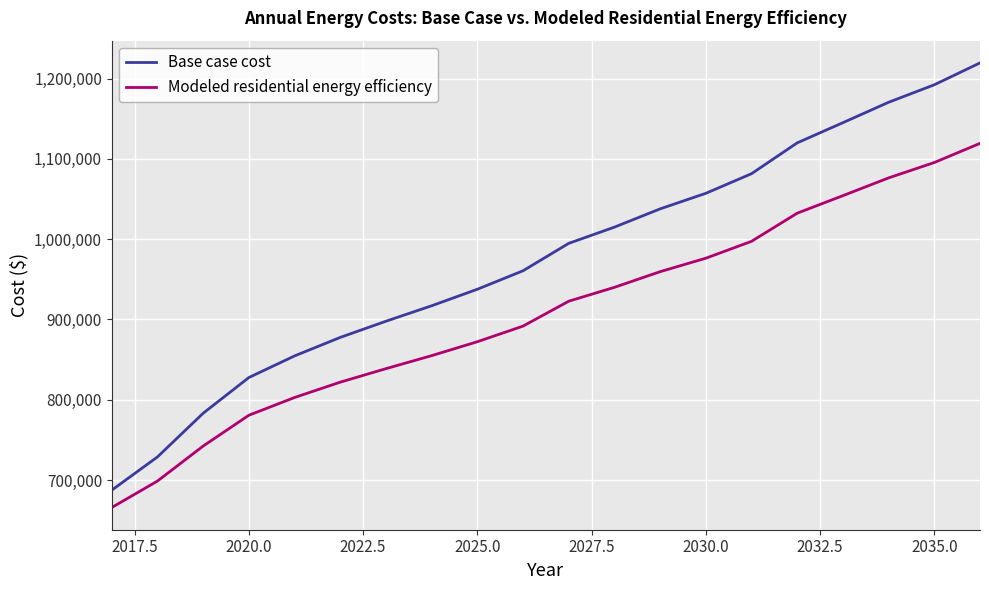

How many distinct data groups are displayed?

2